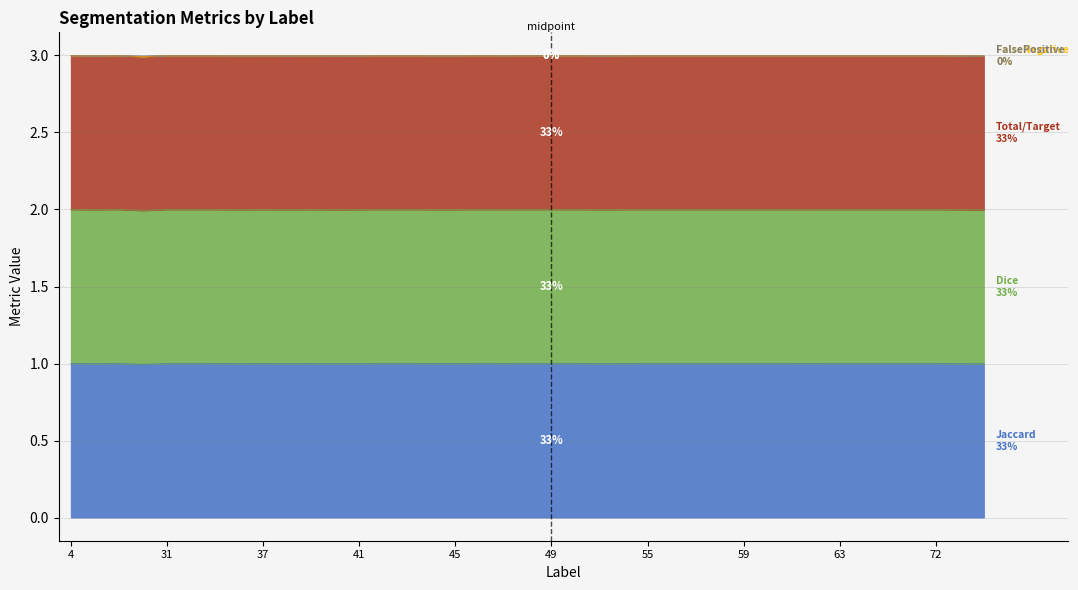

Between 11 and 42, which is larger?

42